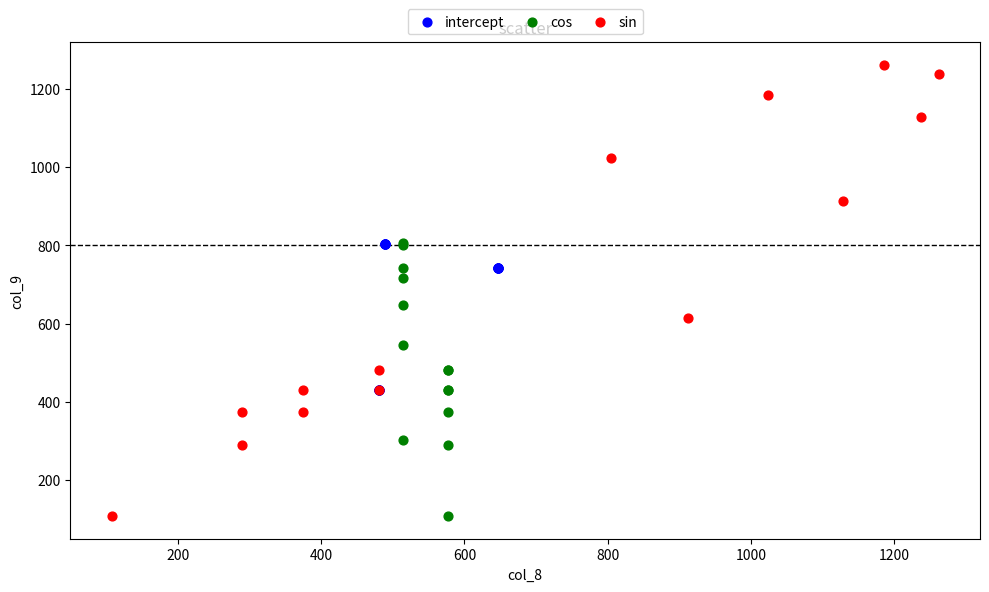

Which series has the largest Y range (max minus min)?

sin